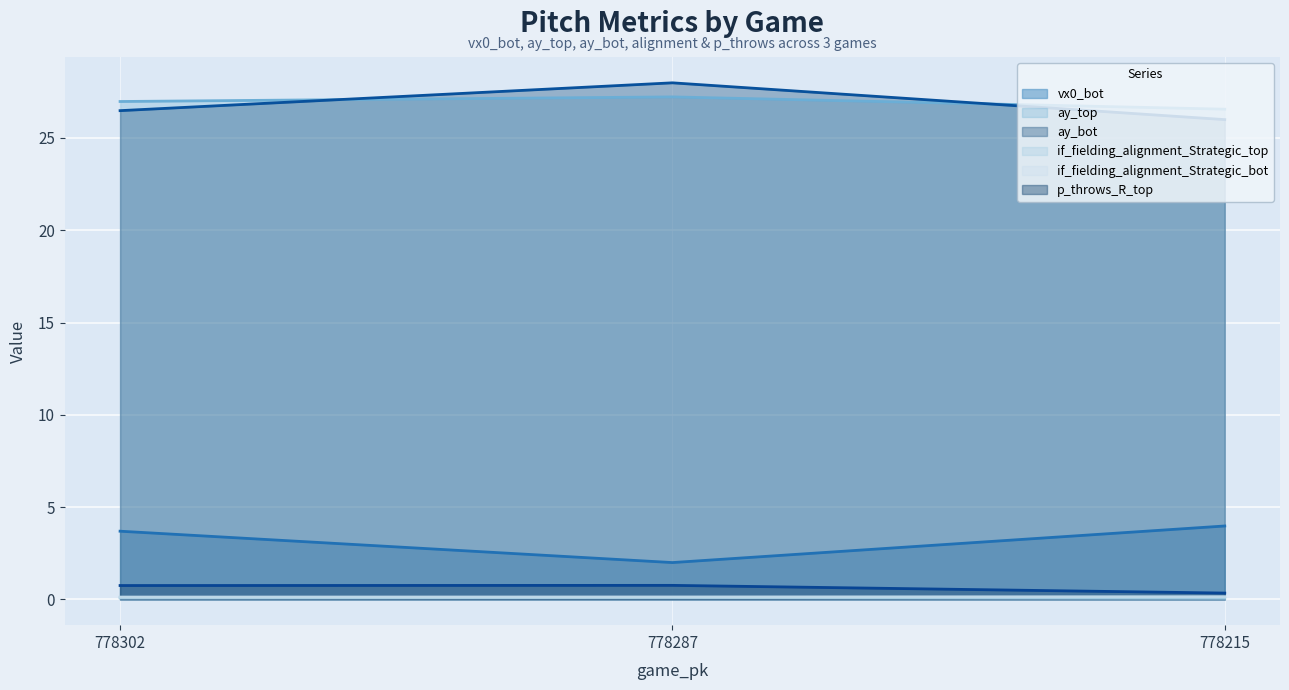

What is the sum of the ay_bot values at 778287 and 778215?

54.0